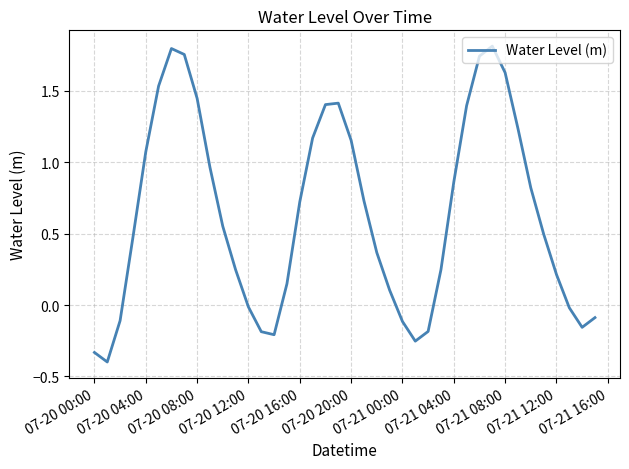

What is the minimum value shown in the chart?

-0.4